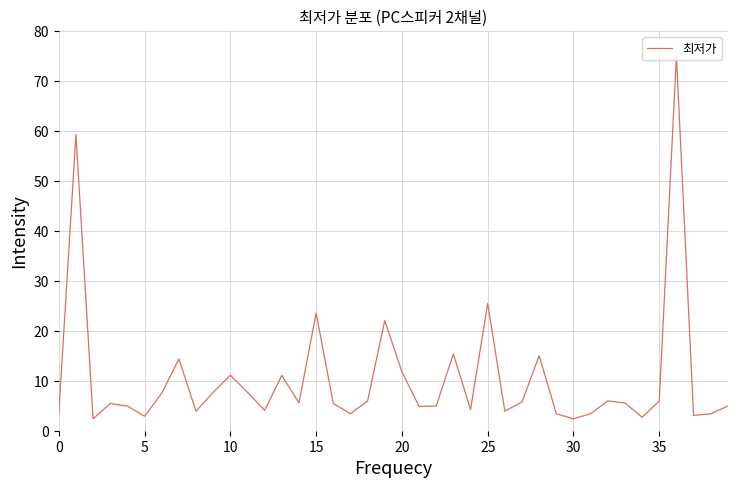

What is the maximum value shown in the chart?

75.0